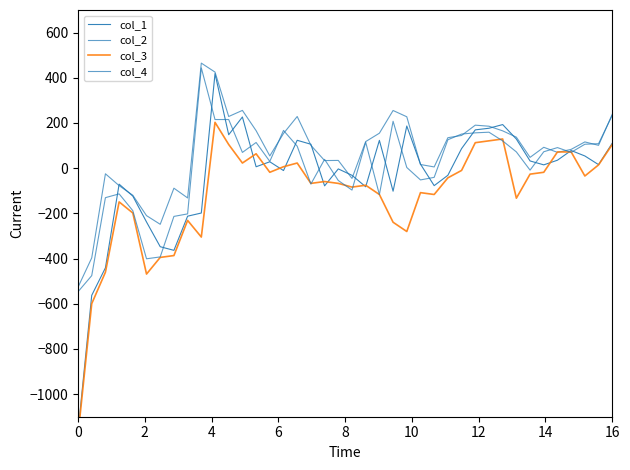

The col_2 series shows -299.5 at 10. True or false?

False